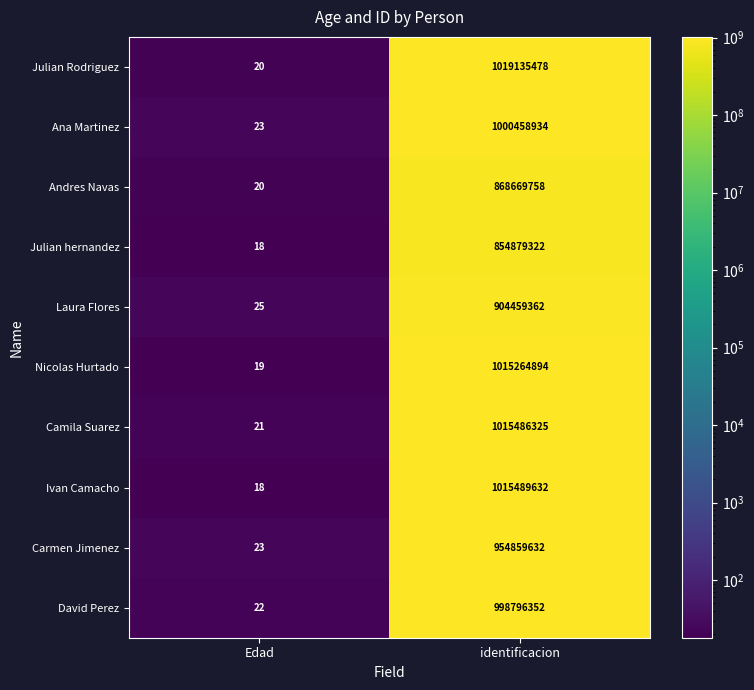

What is the difference between the highest and lowest values at identificacion?

164256156